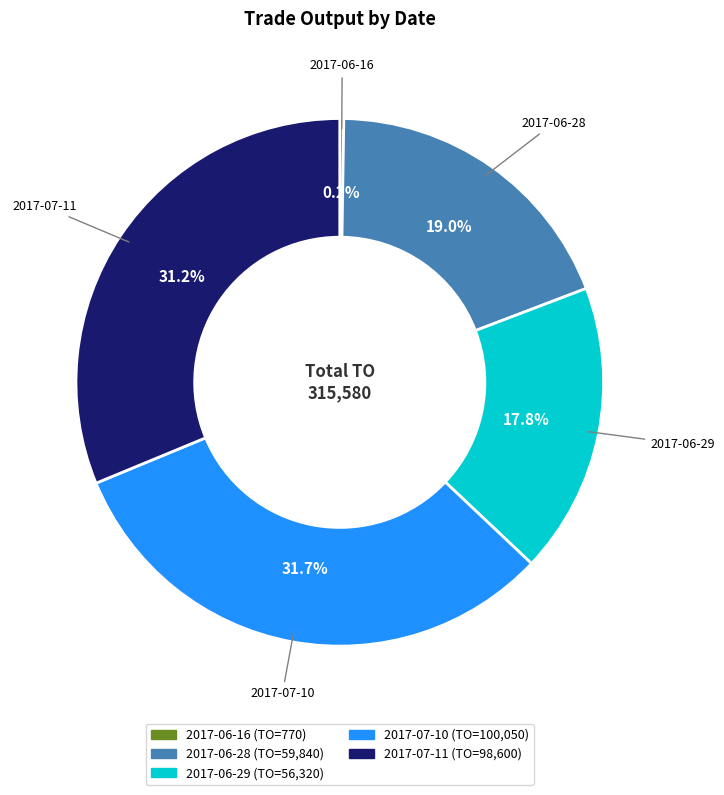

What is the ratio of the value at 2017-06-29 to the value at 2017-07-10?

0.6